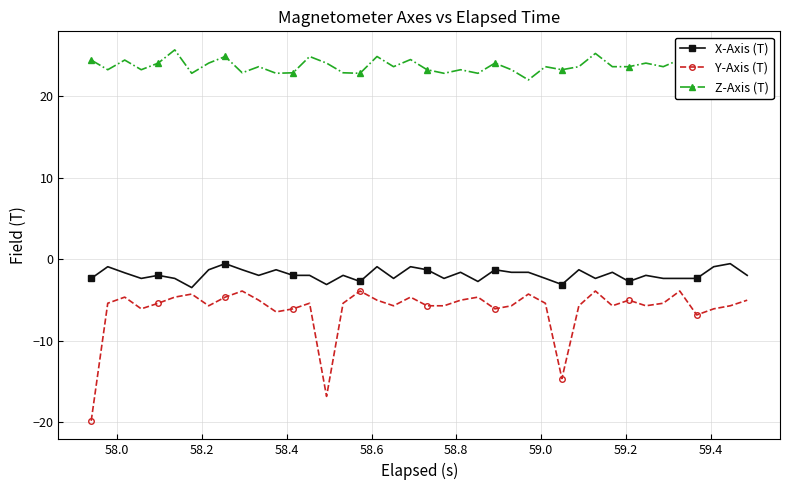

What is the difference between the second highest and second lowest values in the X-Axis (T) series?

2.6